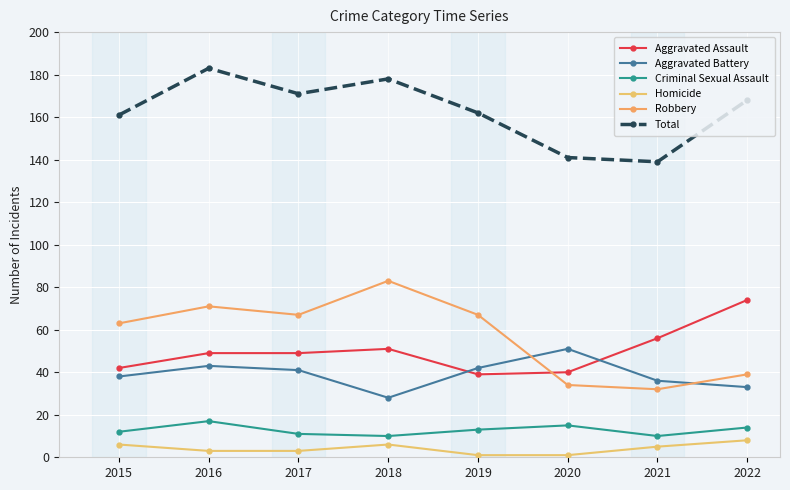

Where is the first local maximum for Criminal Sexual Assault?

2016